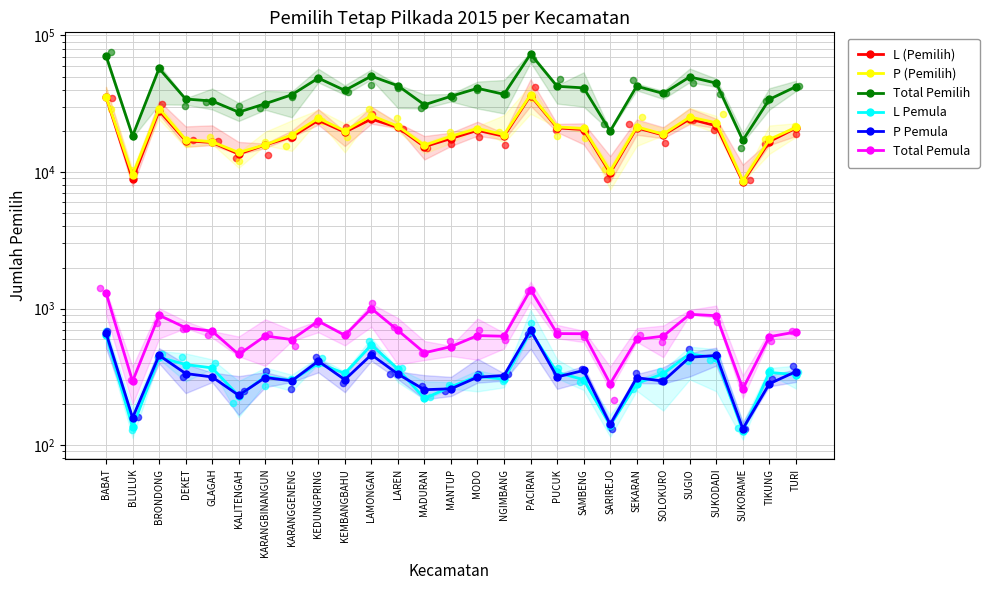

What is the total value across all series at GLAGAH?

67586